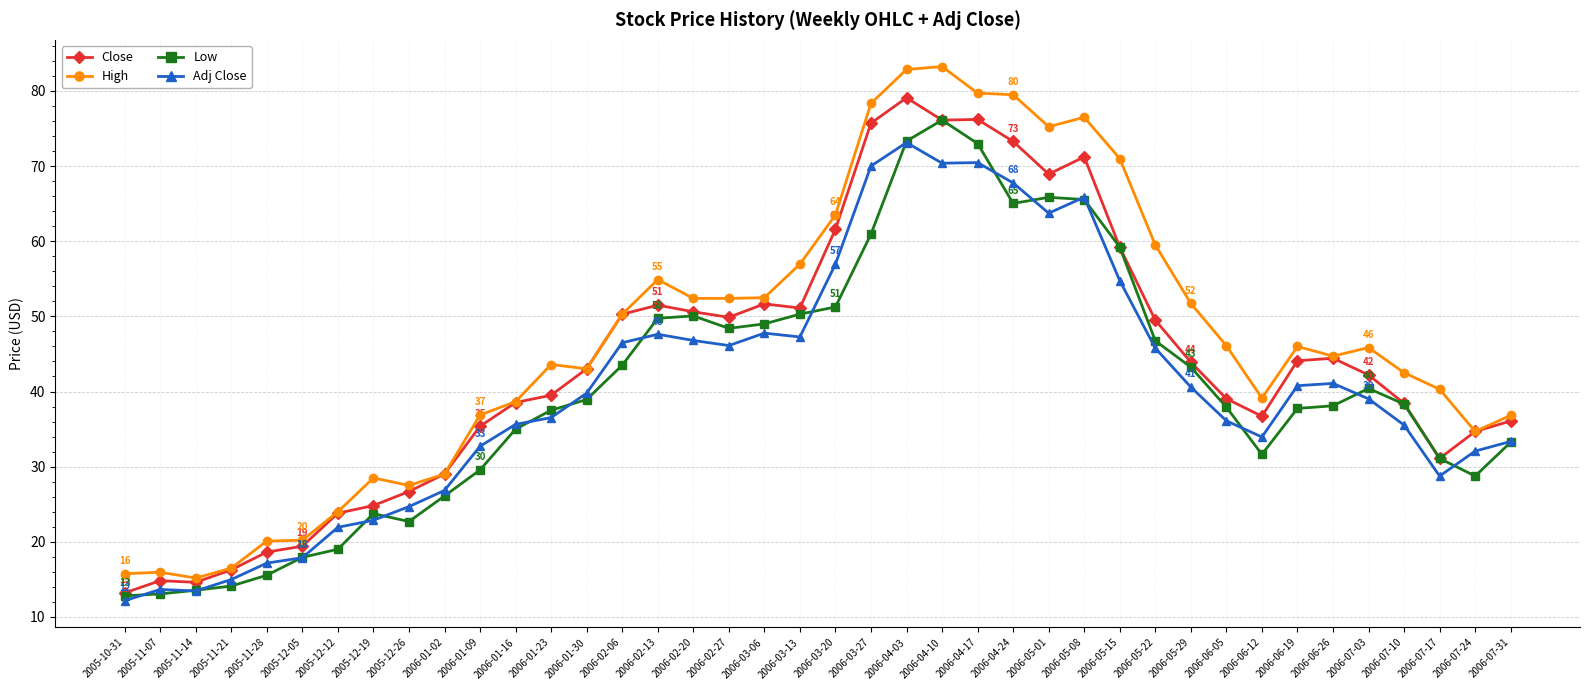

How many lines are shown in the chart?

4